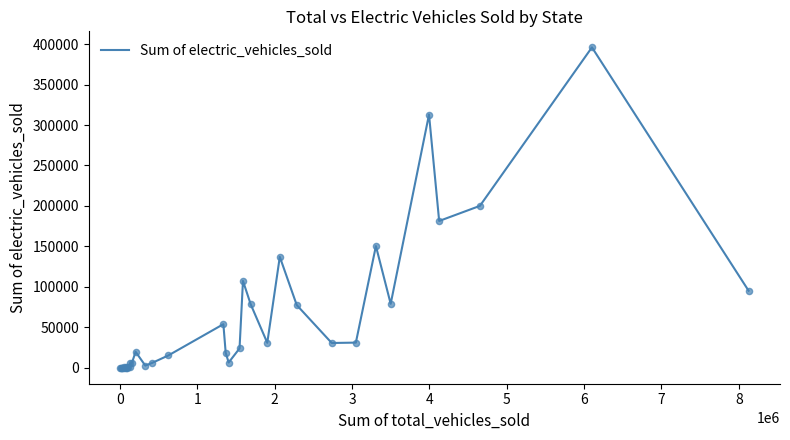

What is the maximum value shown in the chart?

396045